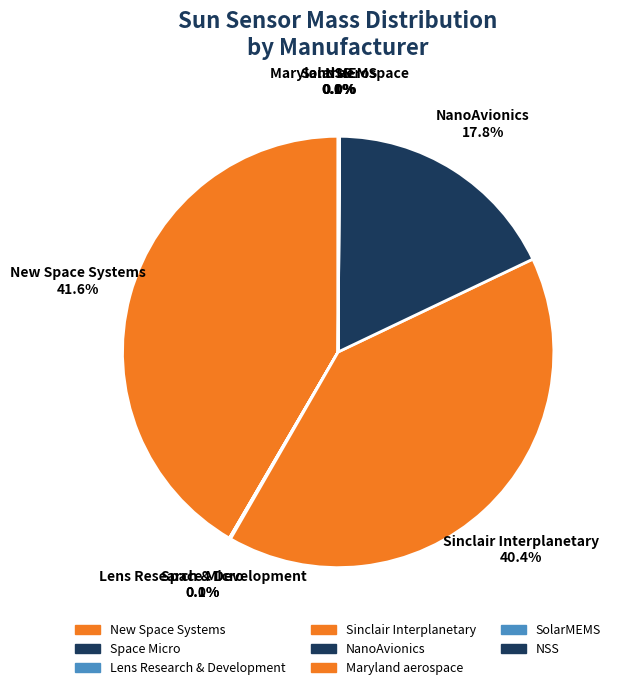

Does any single category account for the majority?

No